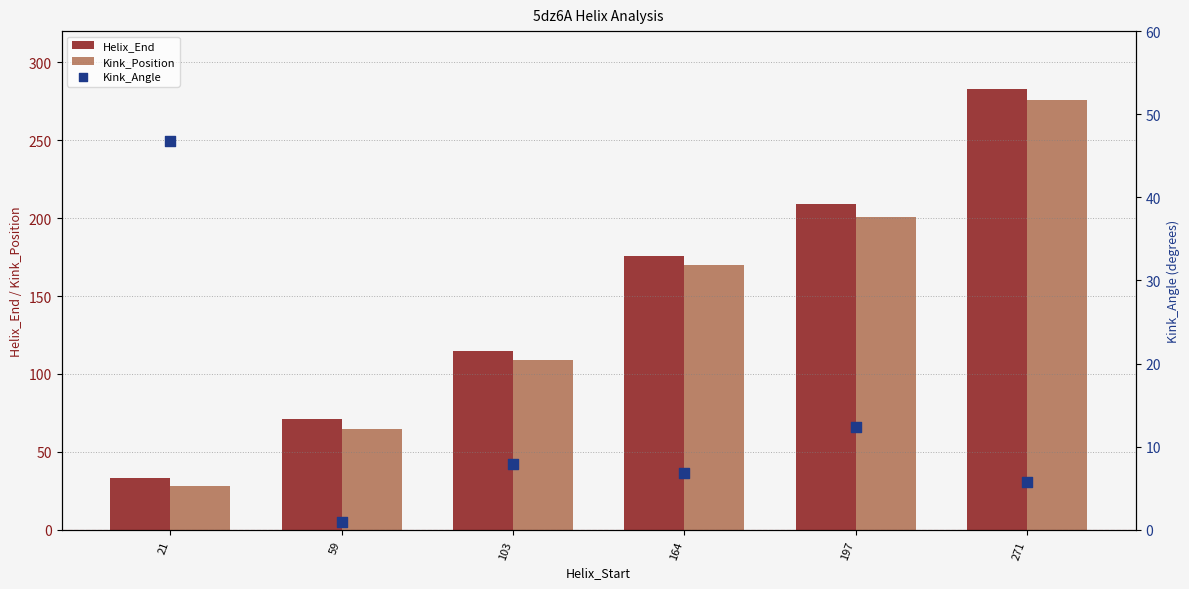

What are all the series names shown in the legend?

Helix_End, Kink_Position, Kink_Angle